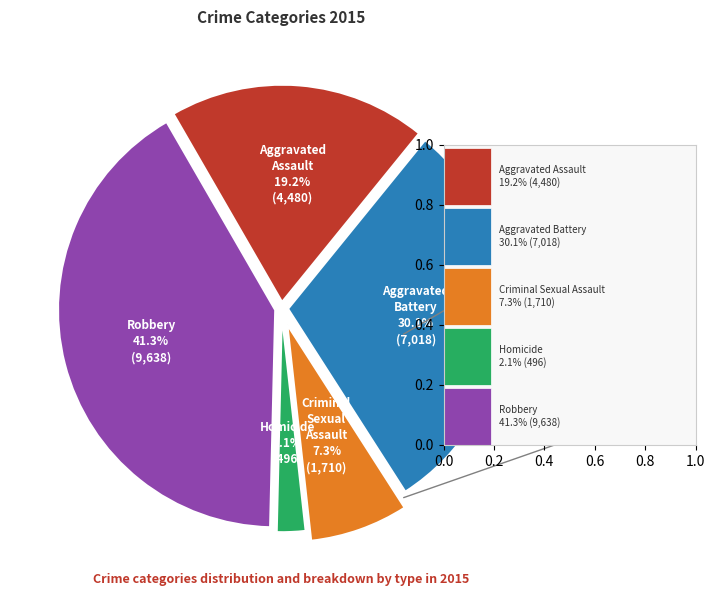

What is the largest slice in the pie chart?

Robbery